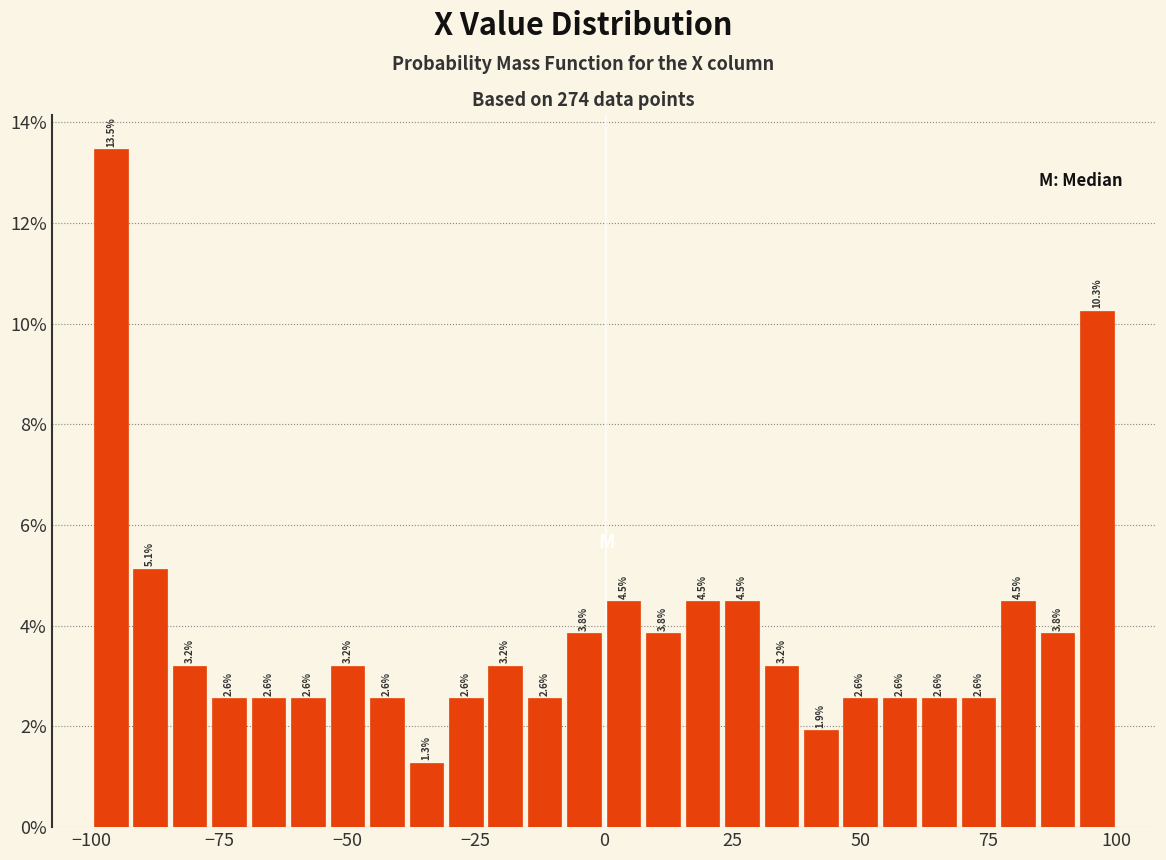

Around what value on the x-axis is the tallest bar? Give the approximate position of its centre, as read against the axis.

-95